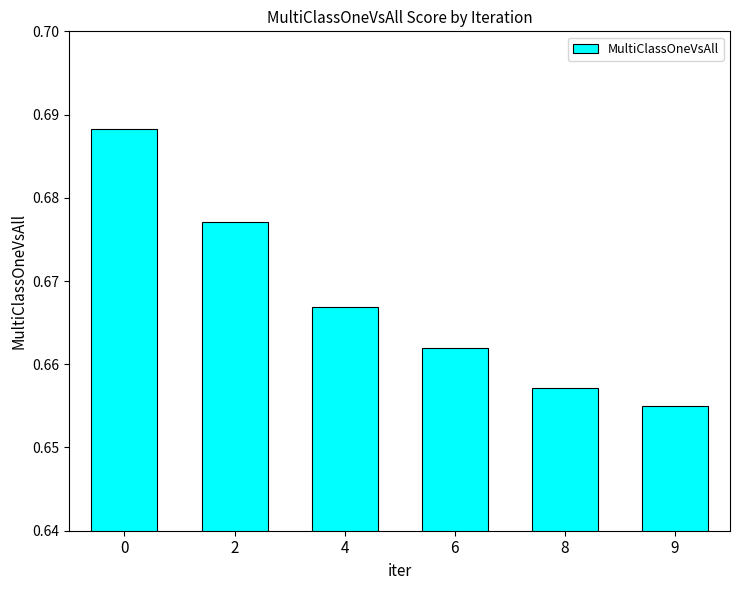

At which label is the value closest to 0?

9